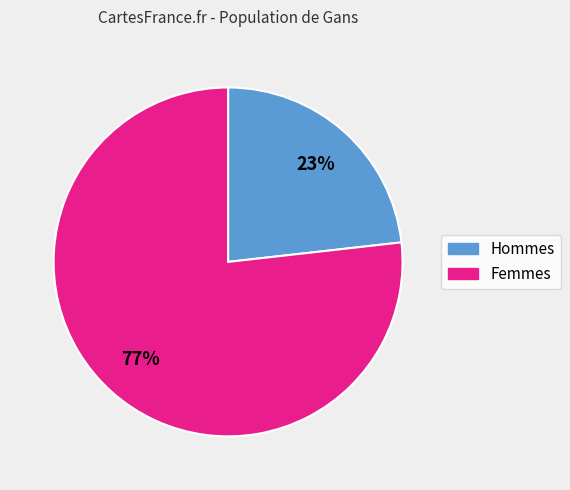

Does any single category account for the majority?

Yes